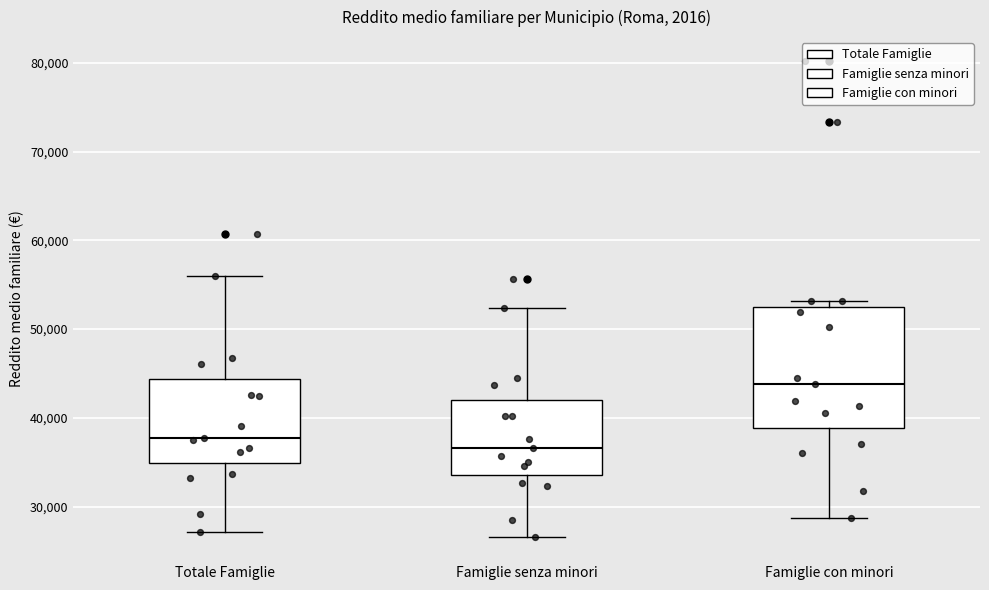

Reading left to right, transcribe this box plot: for each box, give where its median line is, the range the box spans, and where its two whiskers end, as read against the y-axis. The values are not printed on the chart, so give them approximately, as read against the axis.

Totale Famiglie: median 38000, box 35000 to 44000, whiskers 27000 to 56000
Famiglie senza minori: median 37000, box 34000 to 42000, whiskers 27000 to 52000
Famiglie con minori: median 44000, box 39000 to 53000, whiskers 29000 to 53000 (just above the box's upper edge)